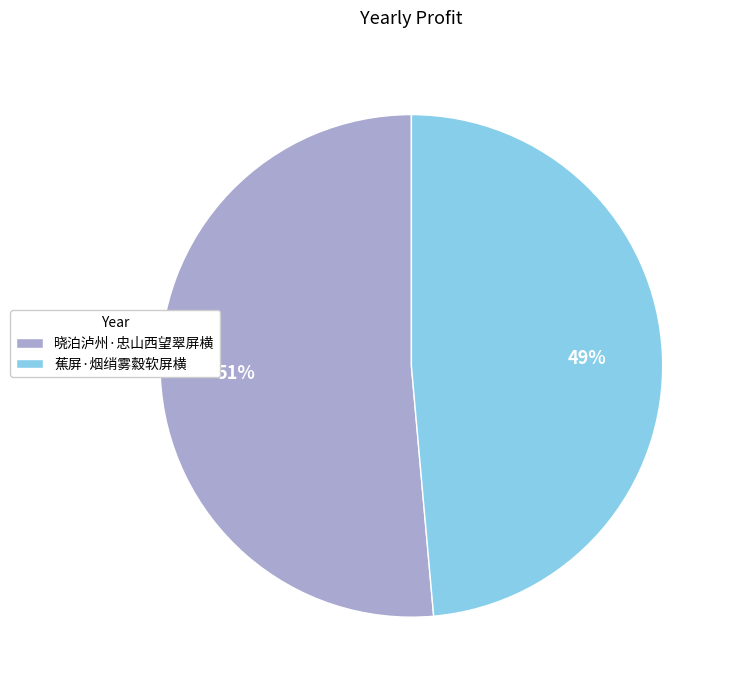

True or false: 蕉屏·烟绡雾縠软屏横 accounts for 49% of the total.

True